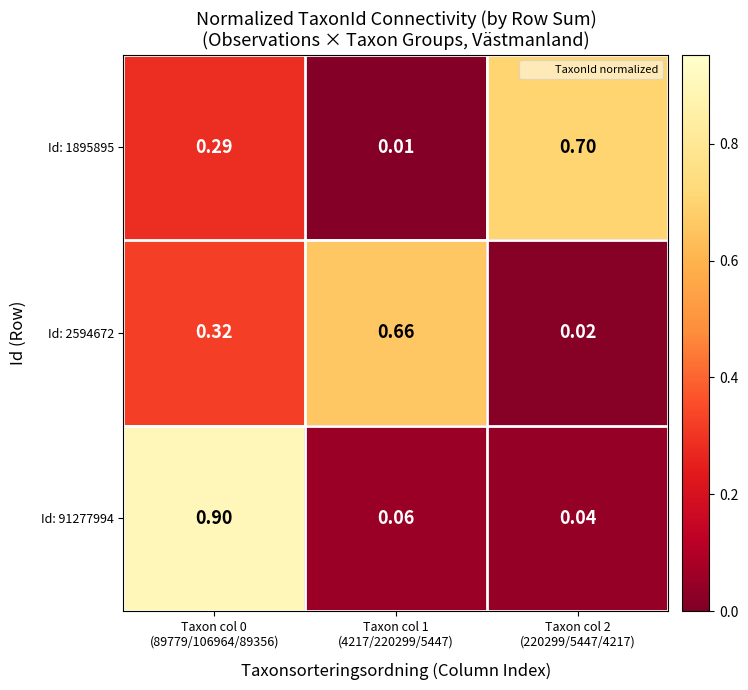

How many series are shown in this chart?

3